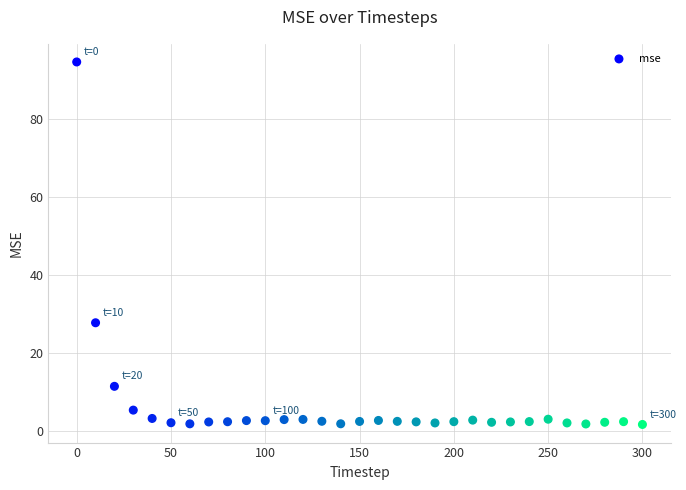

What is the range of Y values (max minus min)?

92.9